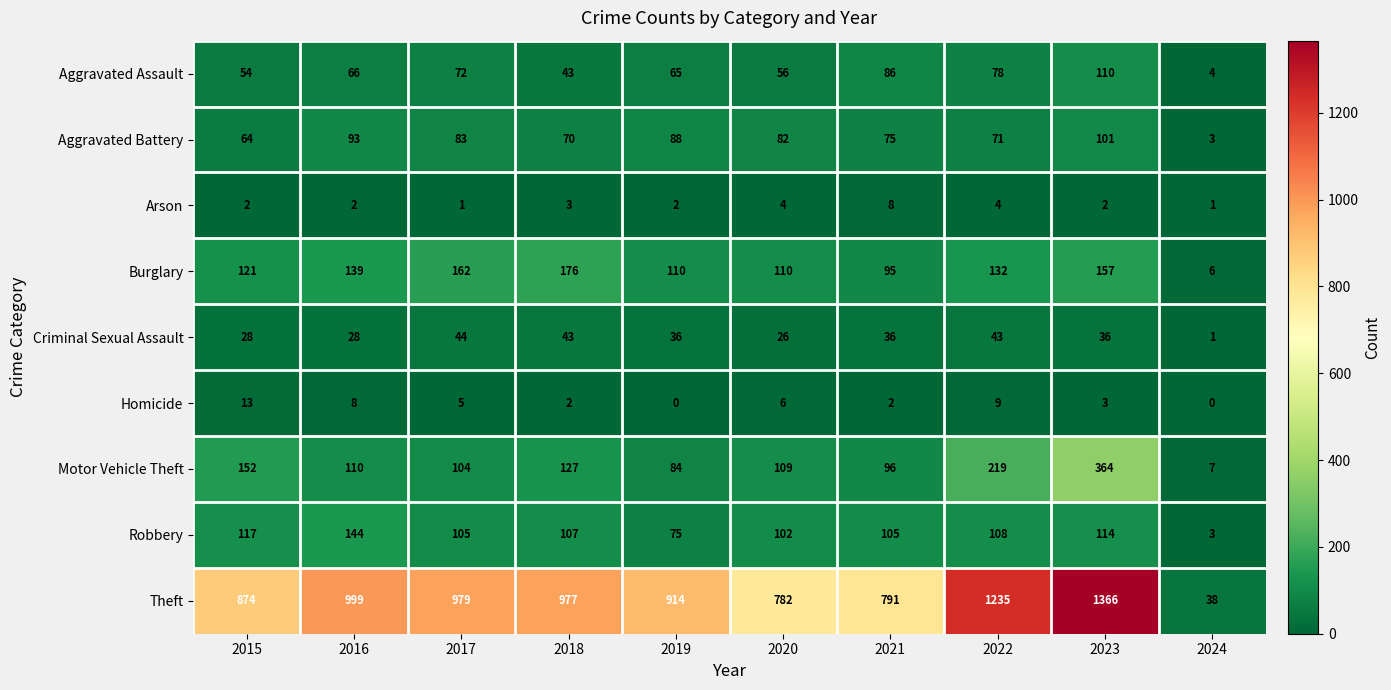

What is the maximum value for Motor Vehicle Theft?

364